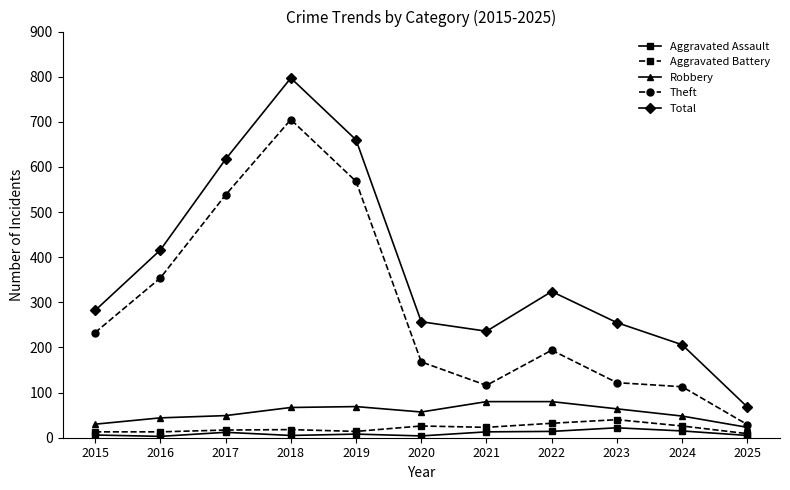

How many values in the Robbery series are below 57?

5